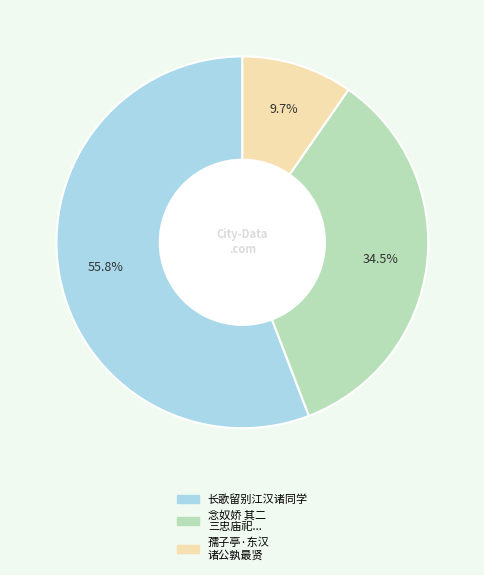

Is there any slice that represents more than half of the pie?

Yes